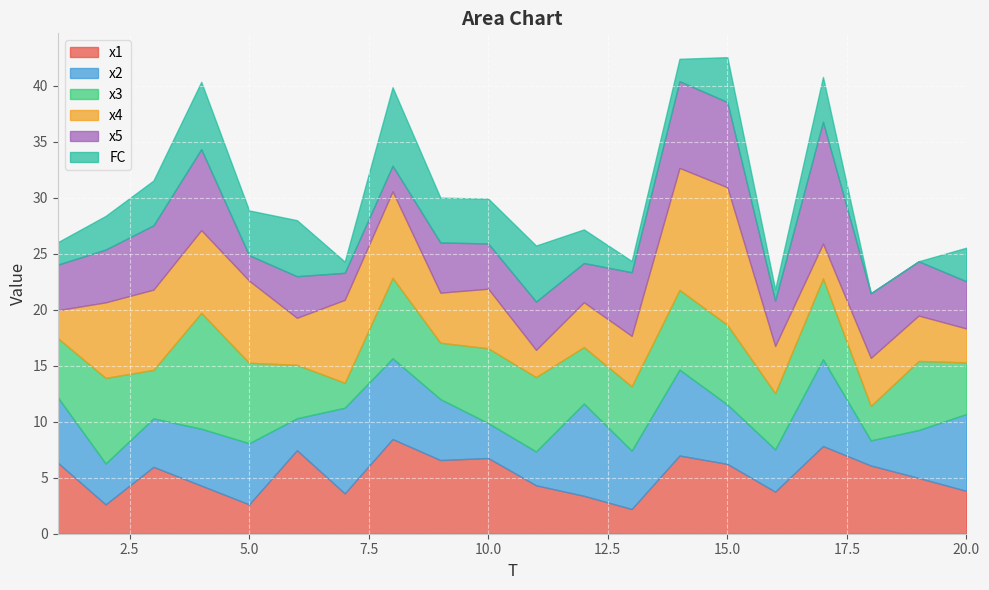

What is the difference between the maximum and minimum values in the x1 series?

6.2